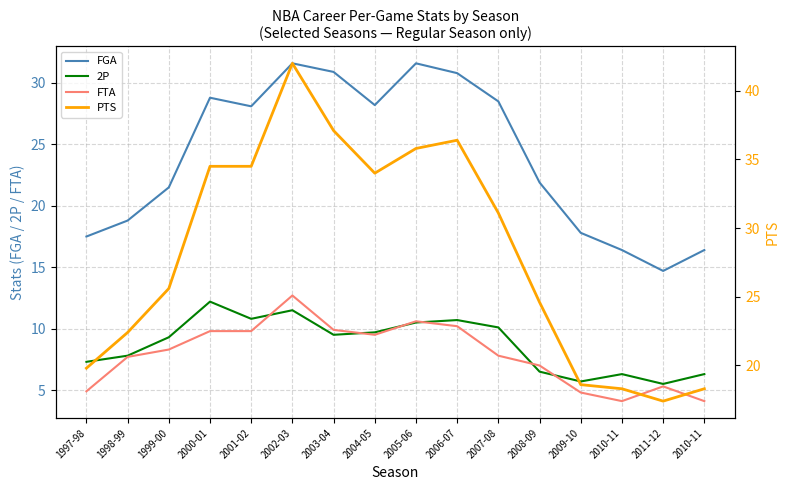

At which category is the sum across all series the highest?

2002-03